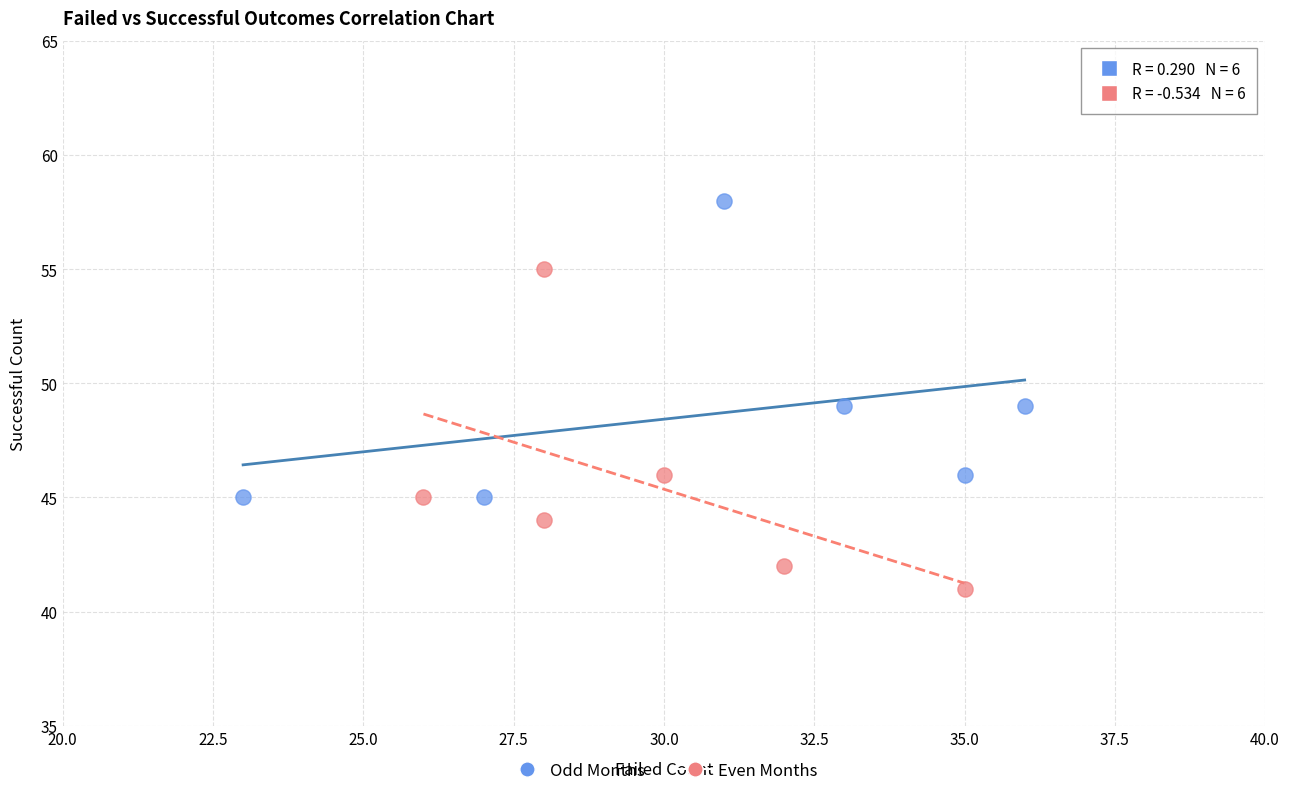

Which series reaches the maximum Y coordinate?

Odd Months